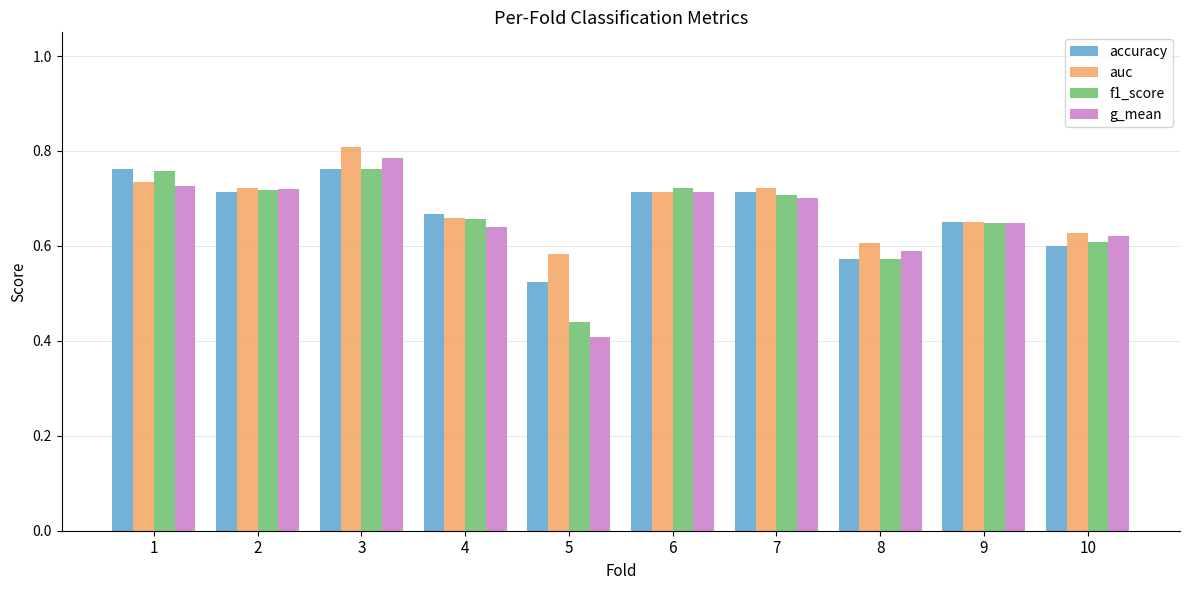

Which series changed the most between 1 and 5?

f1_score